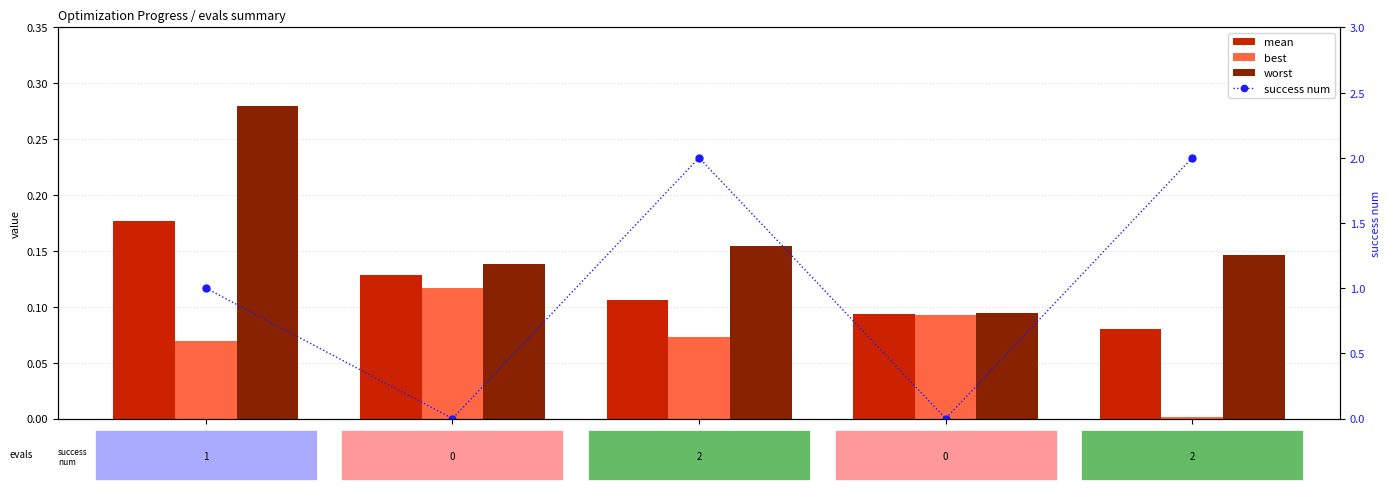

Which series has the largest total across all categories?

success num